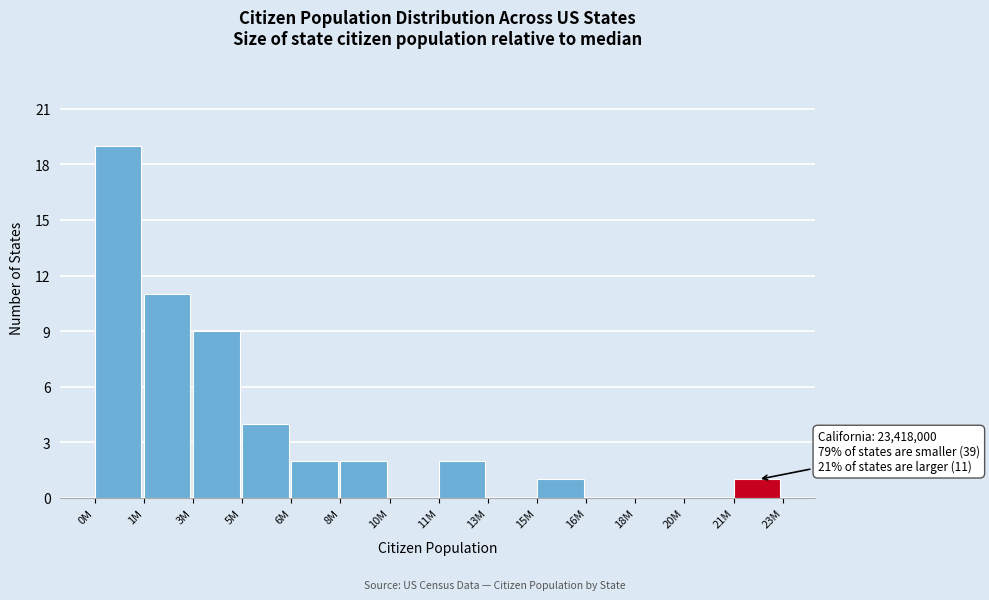

Reading left to right, list all the values displayed in this chart.

0M=19	1M=11	3M=9	5M=4	6M=2	8M=2	10M=0	11M=2	13M=0	15M=1	16M=0	18M=0	20M=0	21M=1